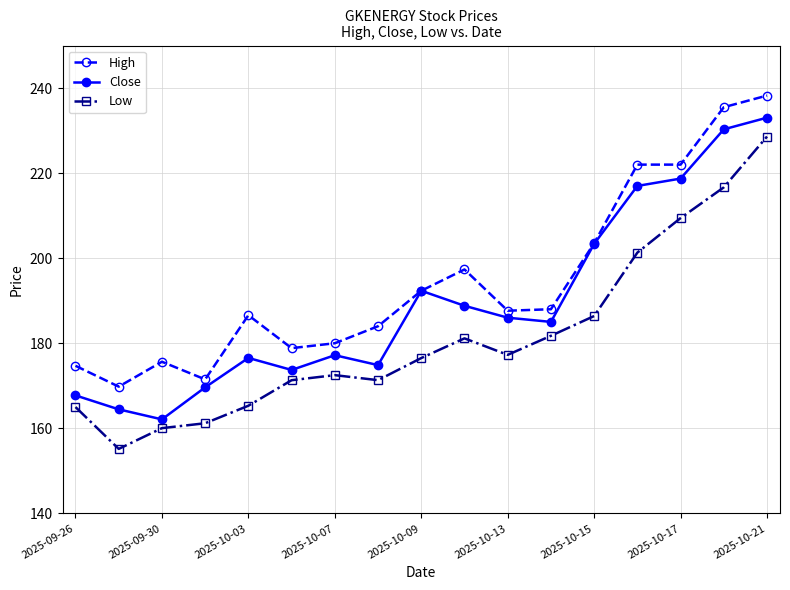

What is the greatest value displayed?

238.2